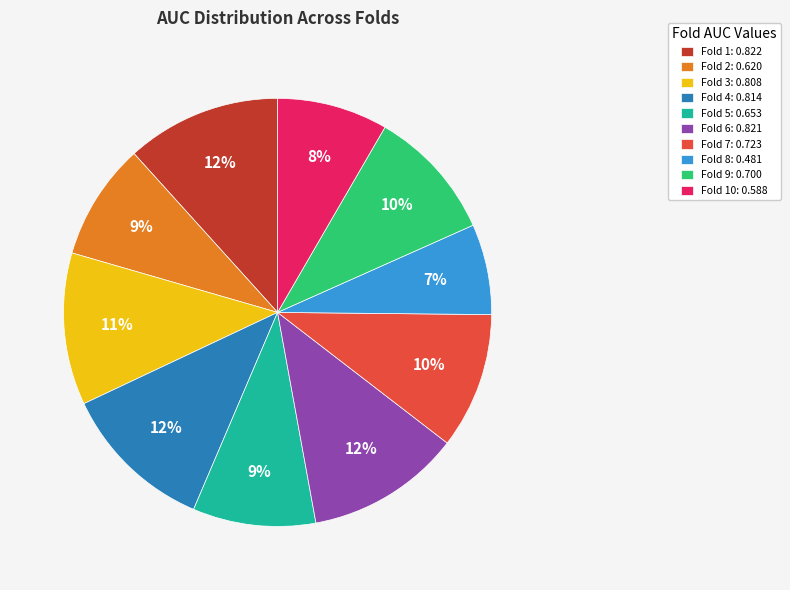

Do Fold 5: 0.653 and Fold 9: 0.700 together represent more than half of the pie?

No